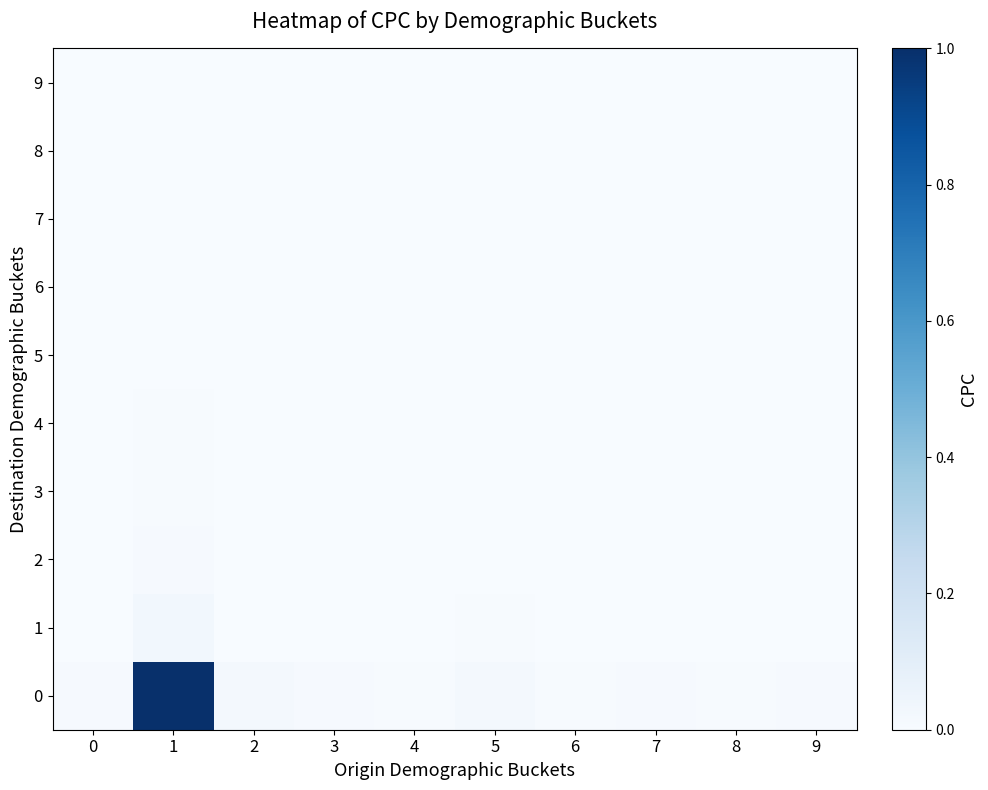

Reading left to right, list all the values displayed in this chart.

0: 0=0.0	1=1.0	2=0.0	3=0.0	4=0.0	5=0.0	6=0.0	7=0.0	8=0.0	9=0.0
1: 0=0.0	1=0.0	2=0.0	3=0.0	4=0.0	5=0.0	6=0.0	7=0.0	8=0.0	9=0.0
2: 0=0.0	1=0.0	2=0.0	3=0.0	4=0.0	5=0.0	6=0.0	7=0.0	8=0.0	9=0.0
3: 0=0.0	1=0.0	2=0.0	3=0.0	4=0.0	5=0.0	6=0.0	7=0.0	8=0.0	9=0.0
4: 0=0.0	1=0.0	2=0.0	3=0.0	4=0.0	5=0.0	6=0.0	7=0.0	8=0.0	9=0.0
5: 0=0.0	1=0.0	2=0.0	3=0.0	4=0.0	5=0.0	6=0.0	7=0.0	8=0.0	9=0.0
6: 0=0.0	1=0.0	2=0.0	3=0.0	4=0.0	5=0.0	6=0.0	7=0.0	8=0.0	9=0.0
7: 0=0.0	1=0.0	2=0.0	3=0.0	4=0.0	5=0.0	6=0.0	7=0.0	8=0.0	9=0.0
8: 0=0.0	1=0.0	2=0.0	3=0.0	4=0.0	5=0.0	6=0.0	7=0.0	8=0.0	9=0.0
9: 0=0.0	1=0.0	2=0.0	3=0.0	4=0.0	5=0.0	6=0.0	7=0.0	8=0.0	9=0.0